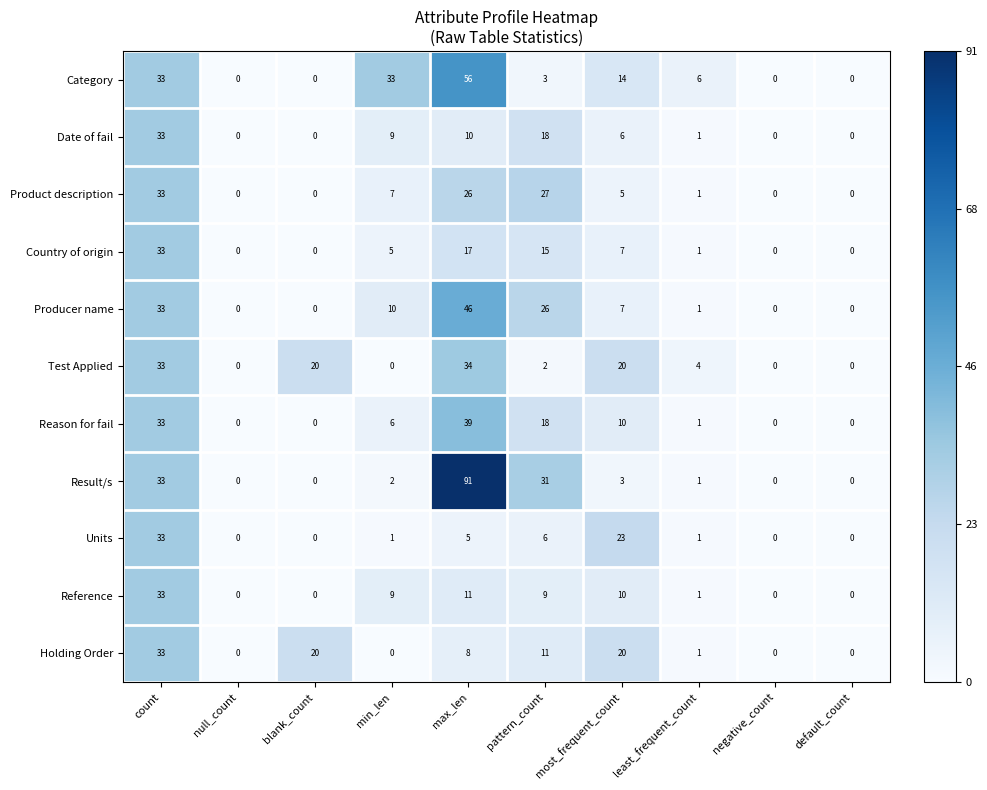

The value of Units at max_len is 2. True or false?

False